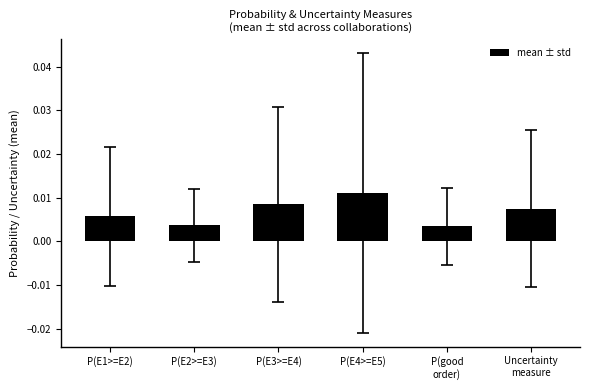

At which category does the chart reach its peak across all series?

P(E4>=E5)